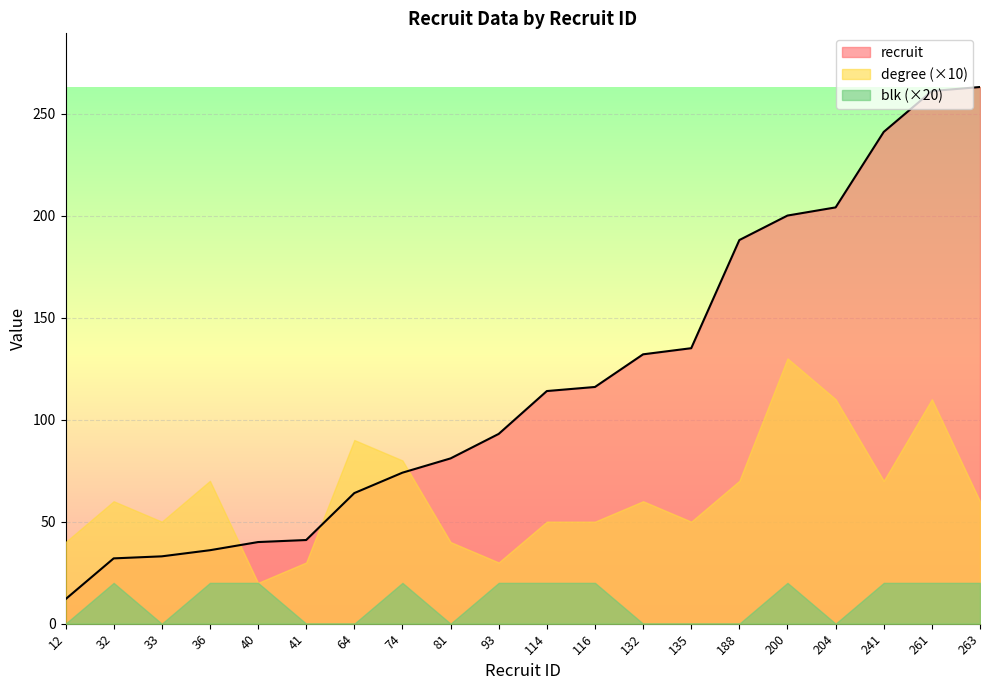

What is the value of the recruit point at the 10th from the left?

93